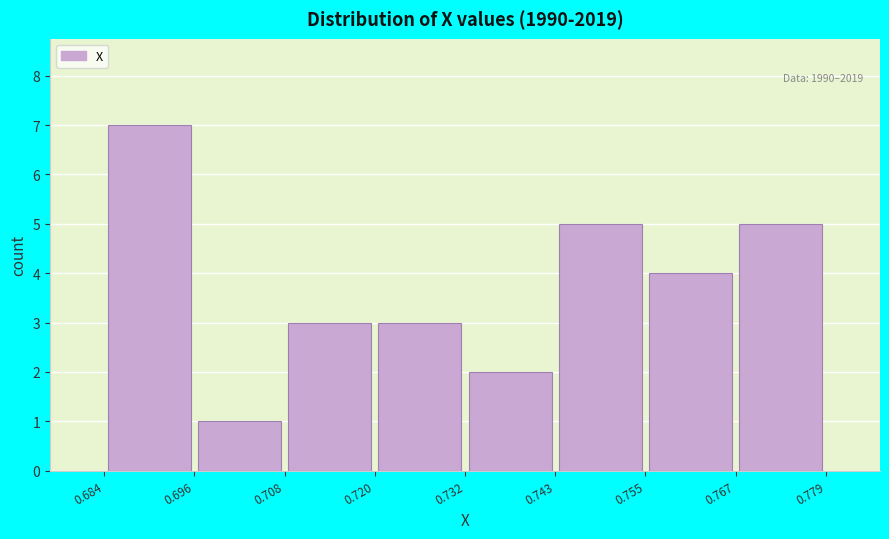

Over which range of the x-axis is the bar tallest?

0.684 to 0.696